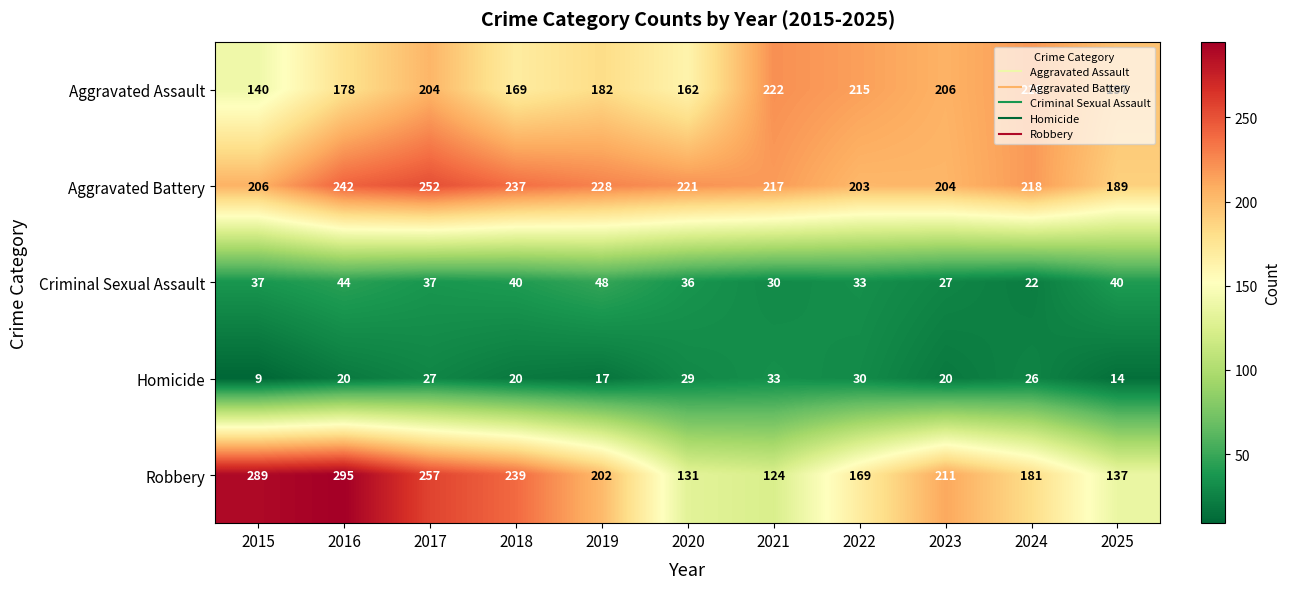

Which series has the widest spread of values?

Robbery